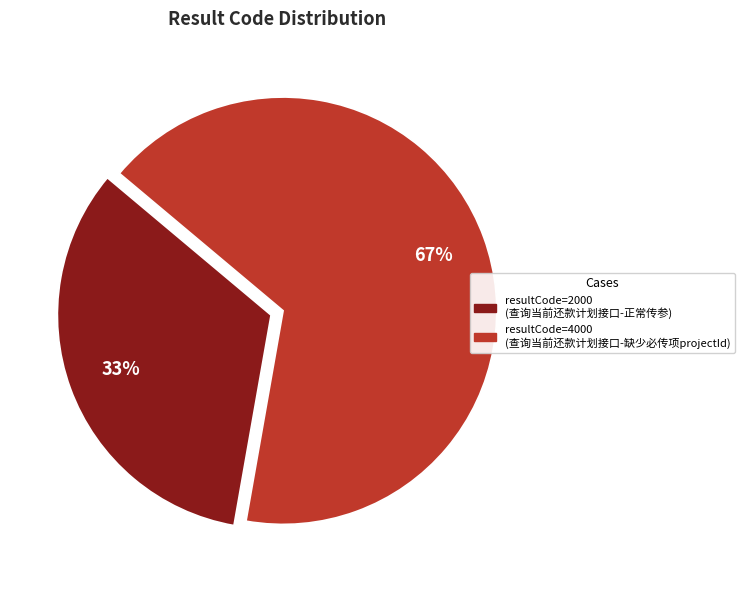

How many segments does this pie chart have?

2